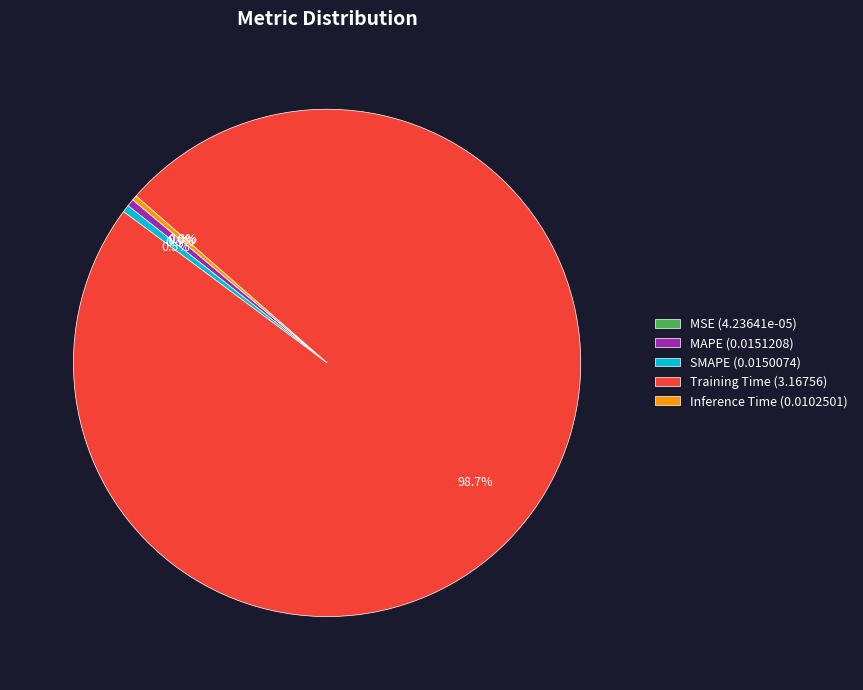

Is there any slice that represents more than half of the pie?

Yes